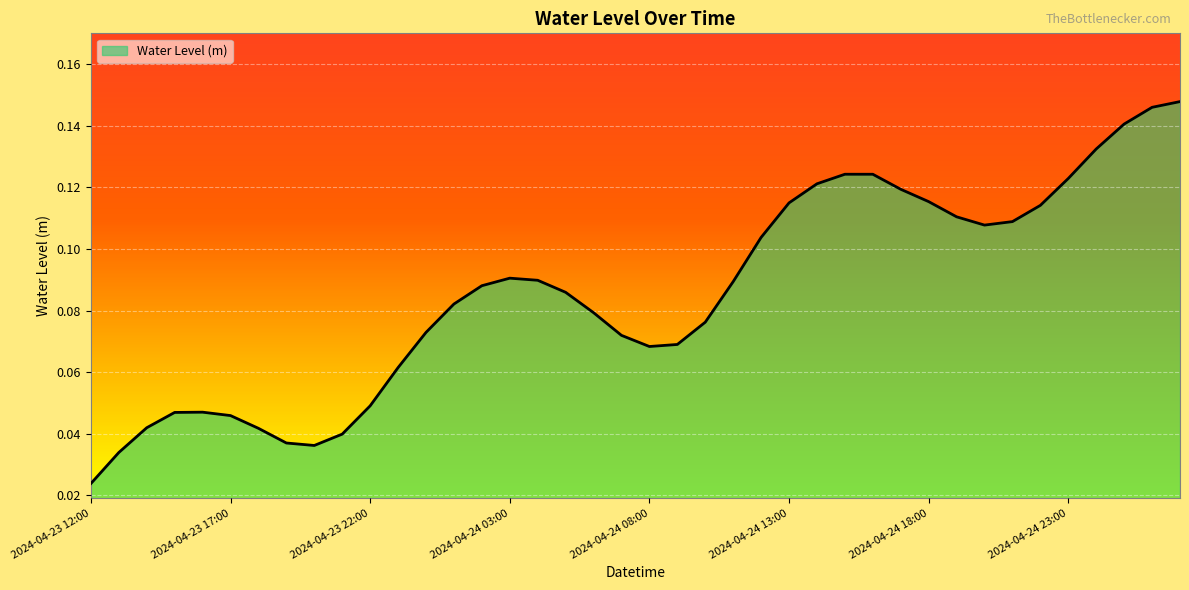

Does the chart have visible grid lines?

Yes